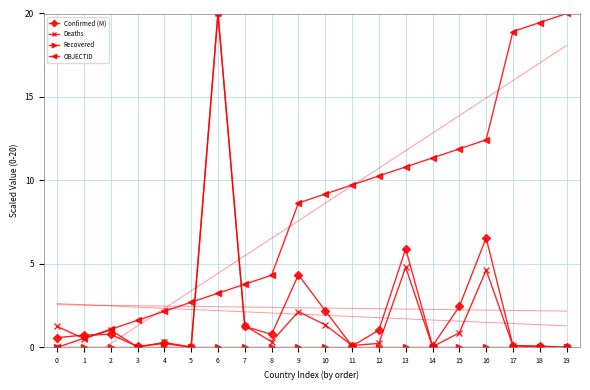

What is the value of the Deaths point at the 18th from the left?

0.1